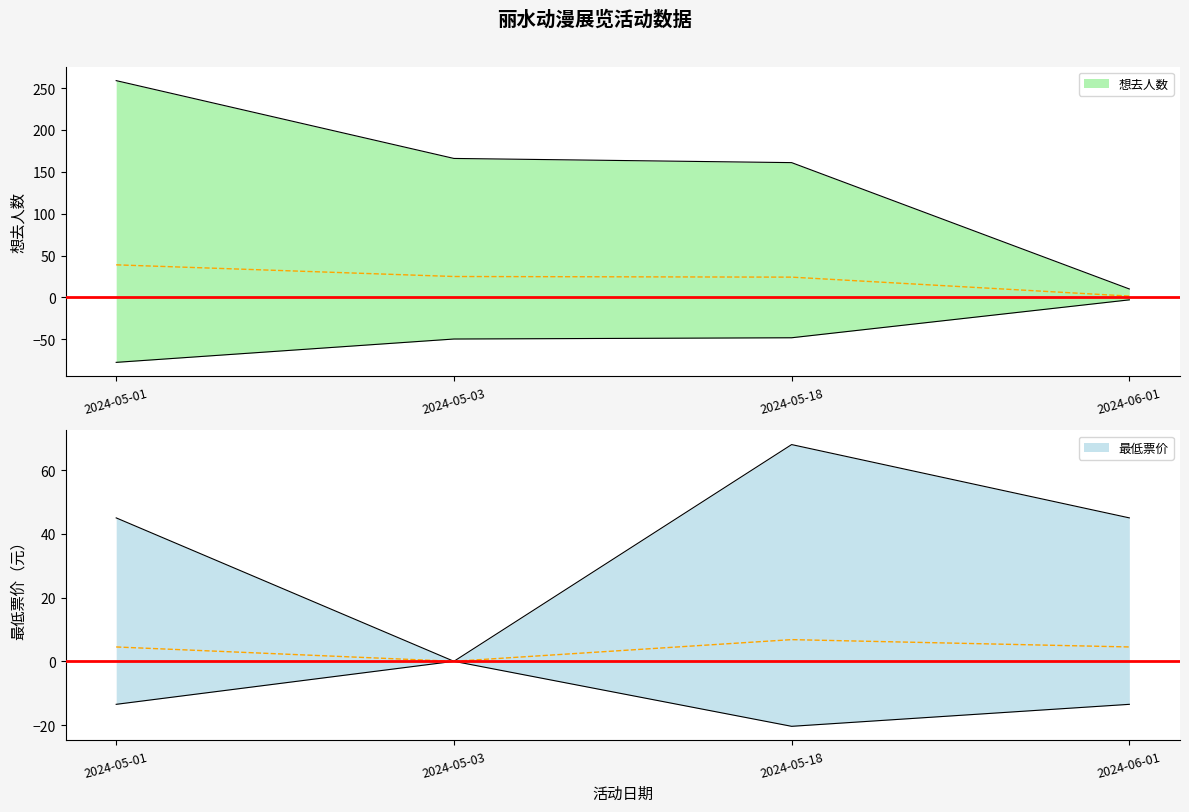

At which label is 想去人数 closest to 134?

2024-05-18